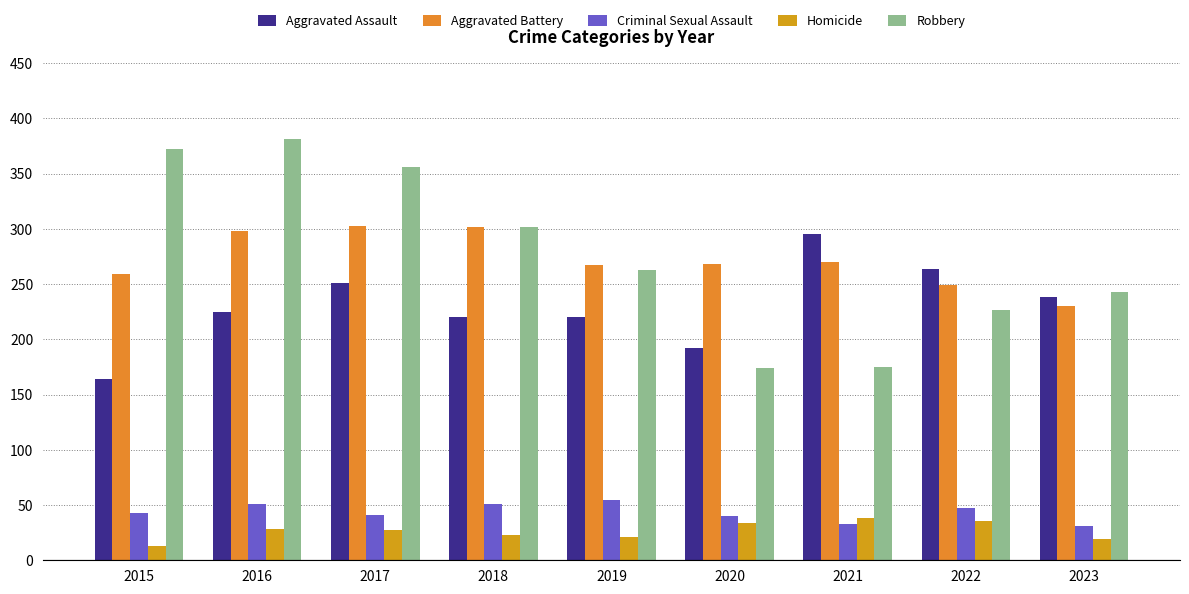

Between 2016 and 2018, which is larger?

2016